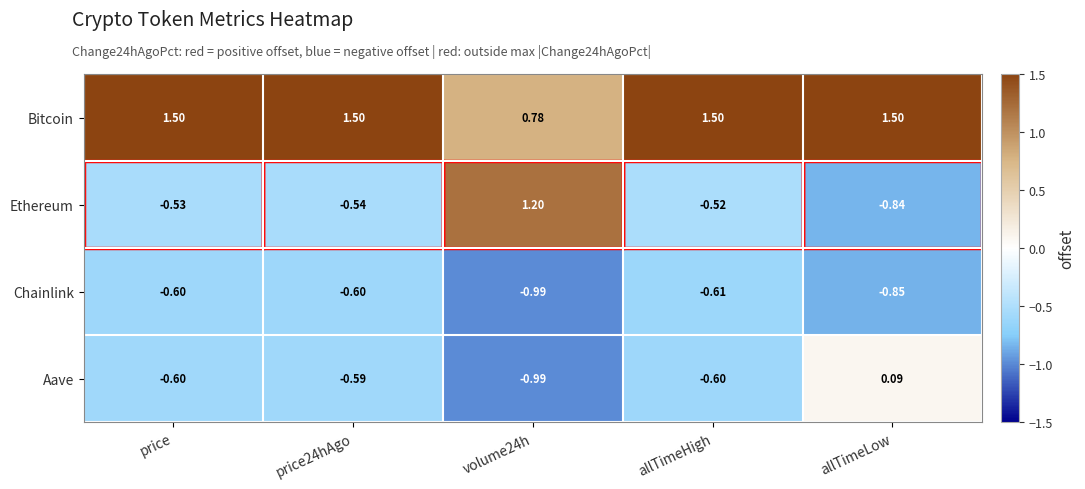

Which series has the largest range (max minus min)?

Ethereum